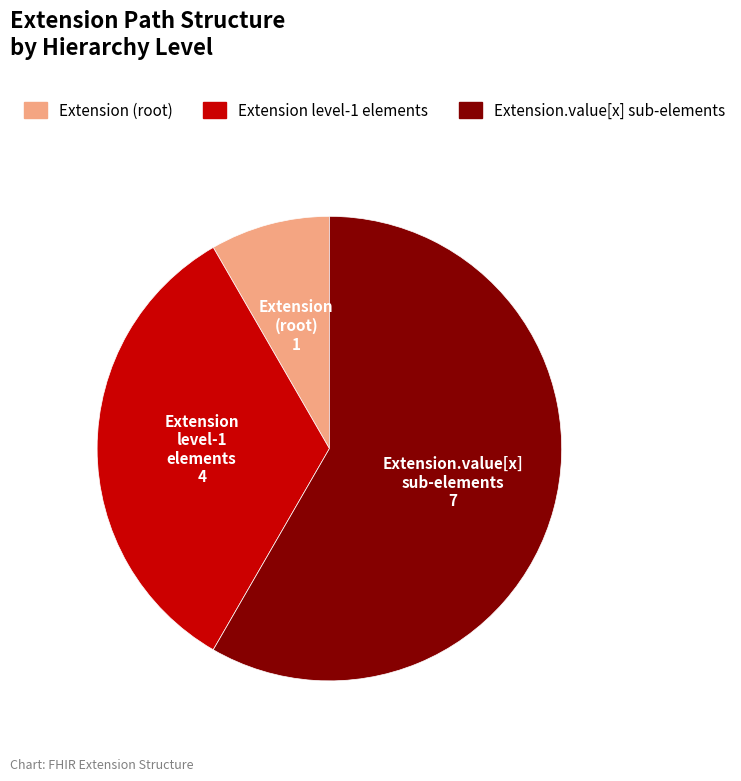

Count the number of slices in the pie.

3